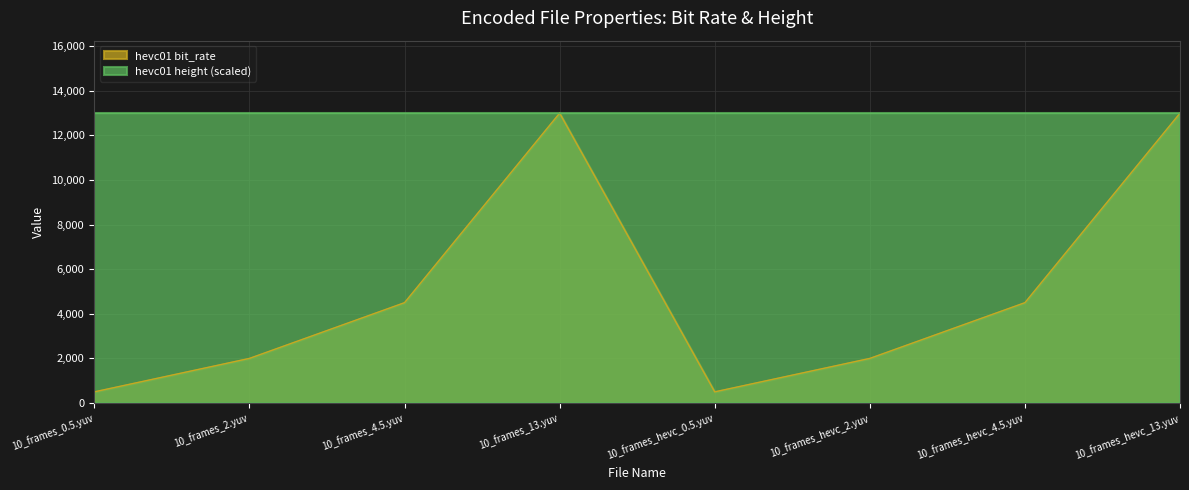

At which category does the chart reach its peak across all series?

10_frames_13.yuv